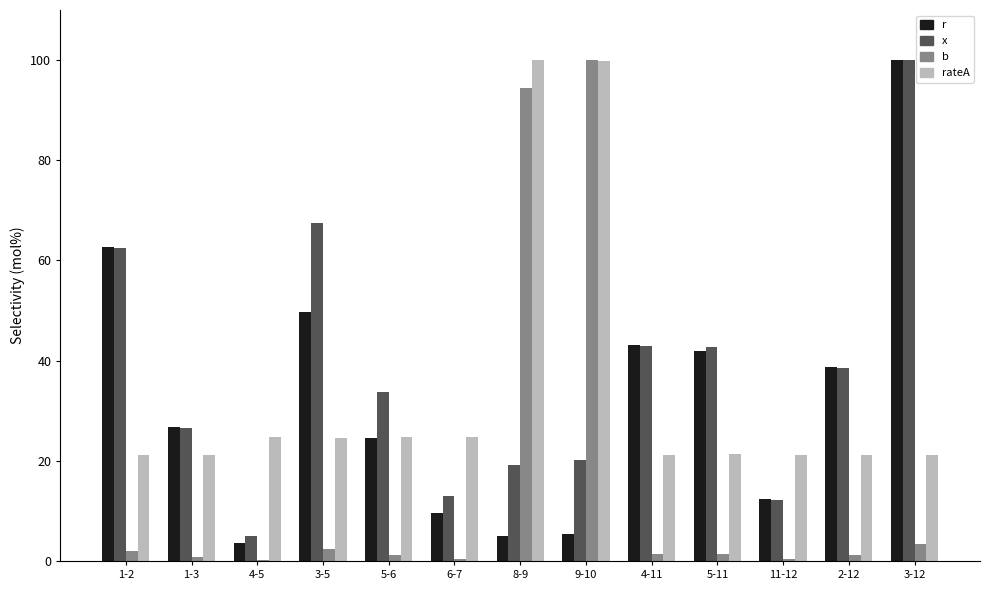

What is the total value across all series at 3-5?

144.2